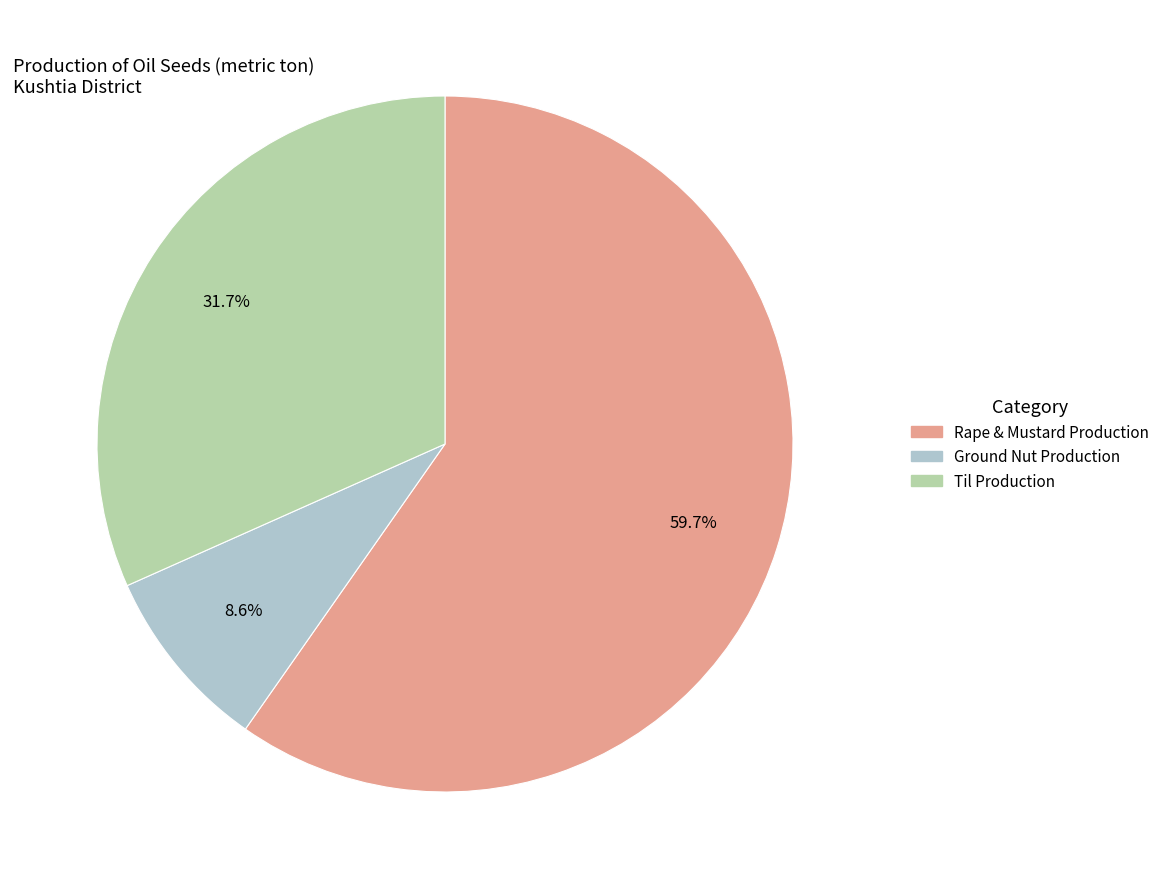

Is there any slice that represents more than half of the pie?

Yes